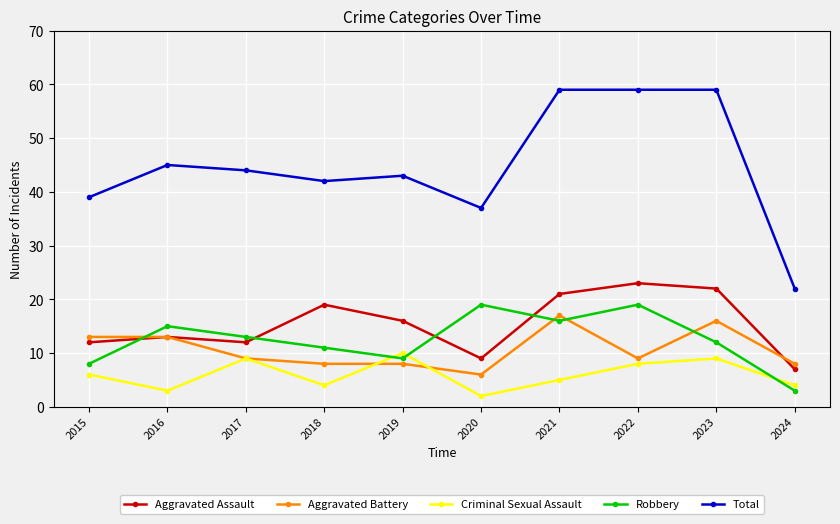

What is the value of the Robbery point at the 7th from the left?

16